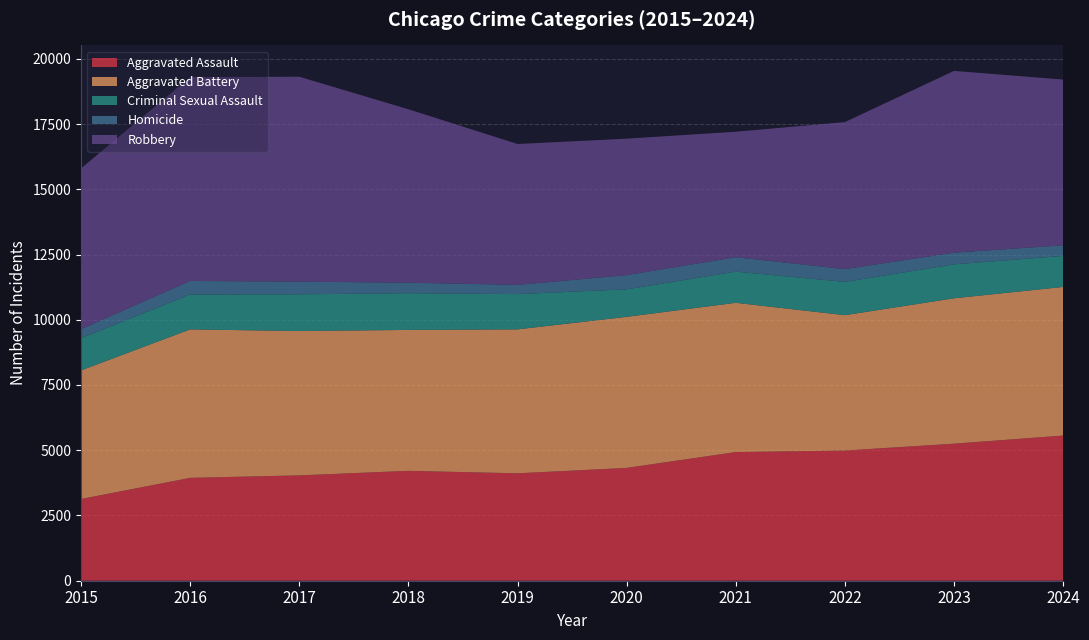

Reading right to left, list all the values displayed in this chart.

Aggravated Assault: 2024=5562	2023=5252	2022=4988	2021=4930	2020=4323	2019=4116	2018=4211	2017=4036	2016=3942	2015=3132
Aggravated Battery: 2024=5695	2023=5570	2022=5187	2021=5719	2020=5789	2019=5515	2018=5399	2017=5532	2016=5688	2015=4927
Criminal Sexual Assault: 2024=1189	2023=1301	2022=1276	2021=1194	2020=1054	2019=1352	2018=1407	2017=1407	2016=1338	2015=1234
Homicide: 2024=408	2023=447	2022=489	2021=553	2020=544	2019=353	2018=403	2017=485	2016=519	2015=350
Robbery: 2024=6349	2023=6965	2022=5633	2021=4808	2020=5228	2019=5398	2018=6645	2017=7852	2016=7810	2015=6156